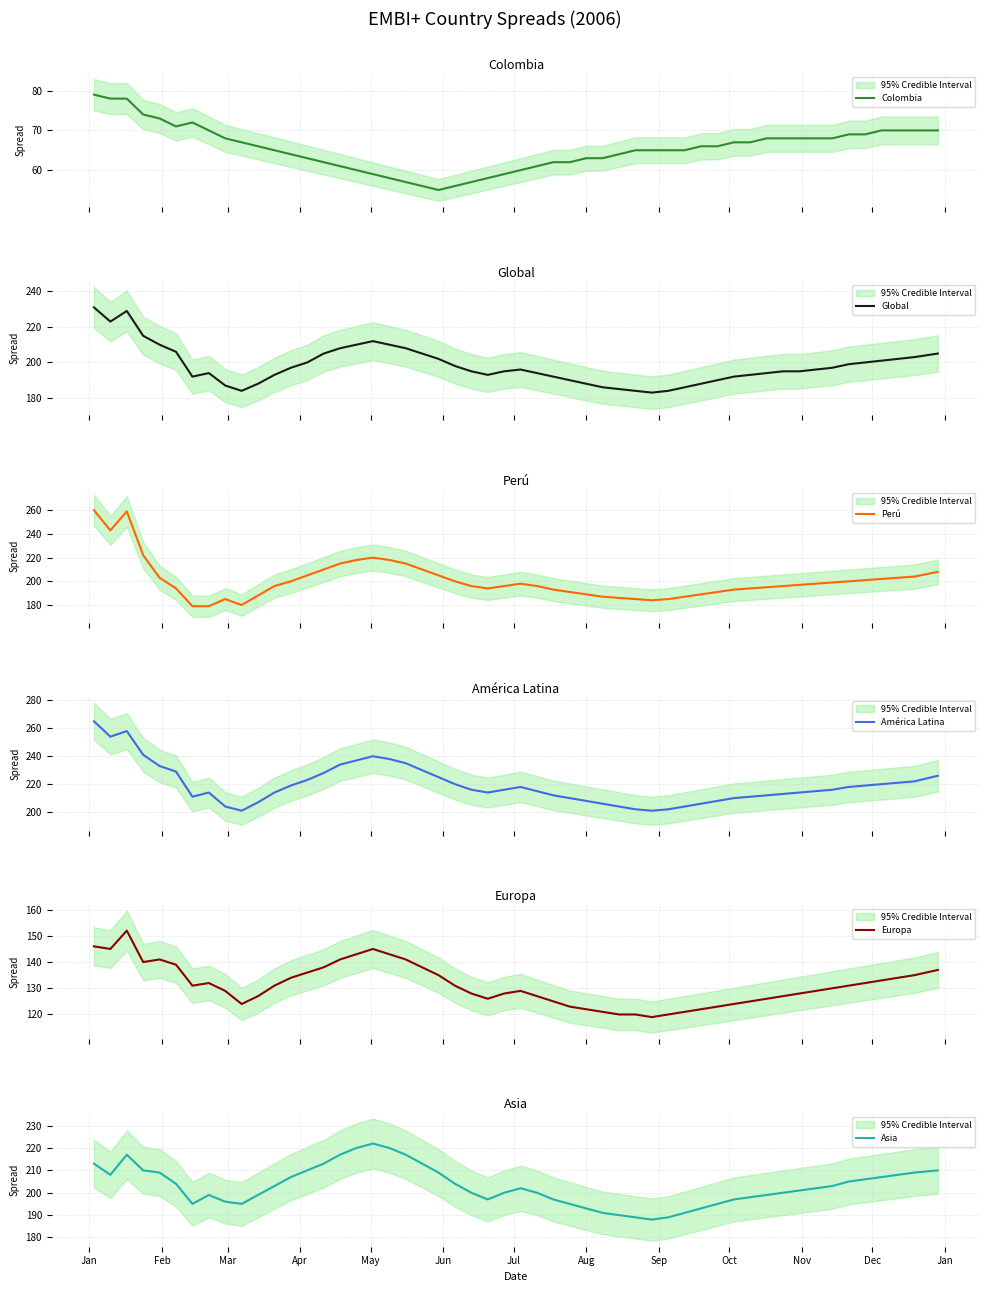

Which has a higher value, 30-11-2006 or 28-02-2006?

30-11-2006